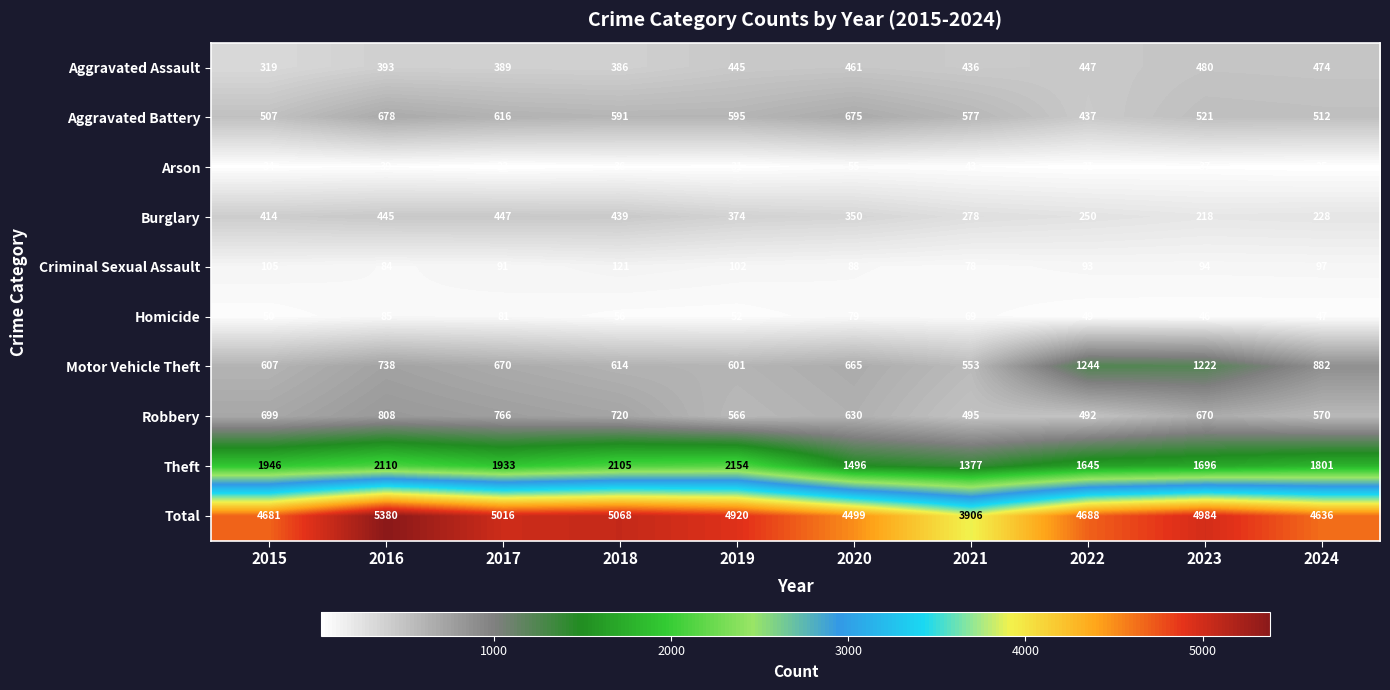

Which category has the highest value across all series?

2016